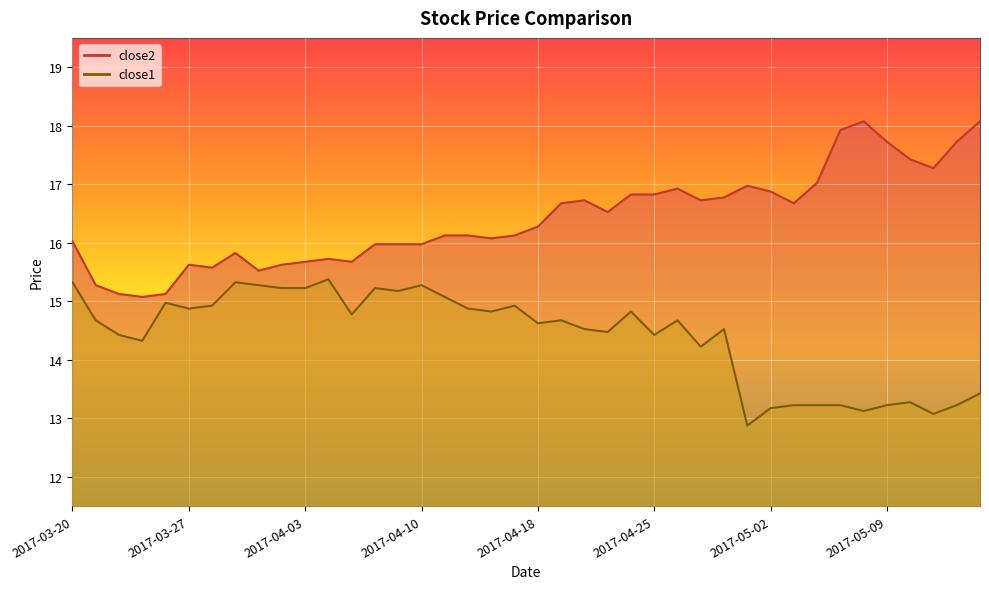

What is the difference between the highest and lowest values at 2017-05-09?

4.5